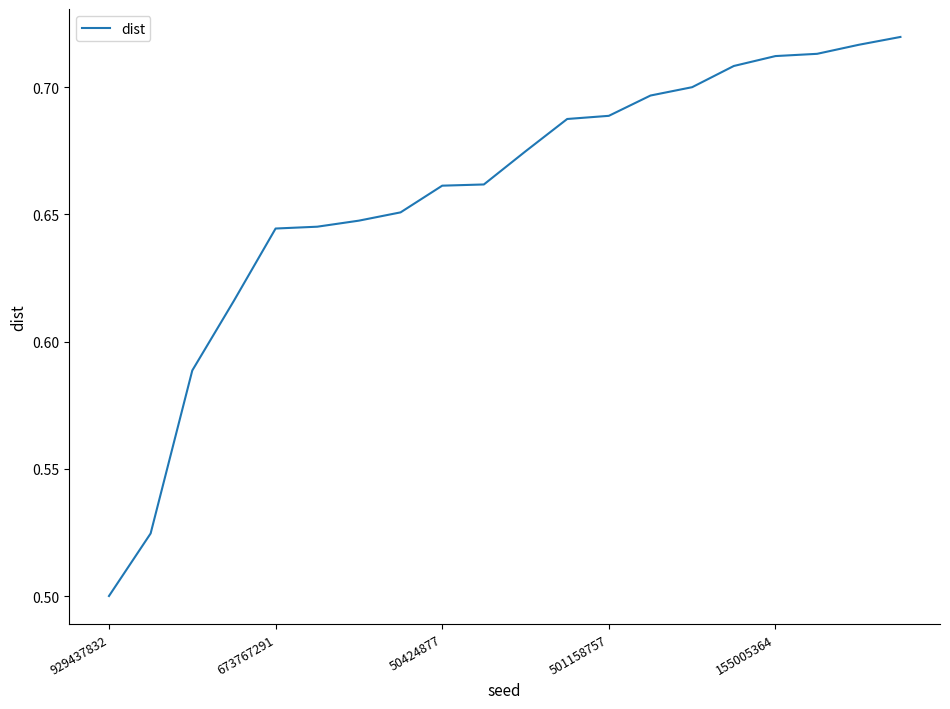

What is the value of the 20th point from the left?

0.7